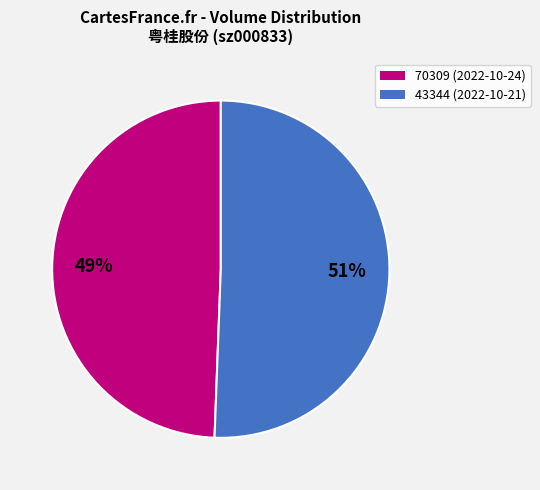

Which slice is the largest?

43344